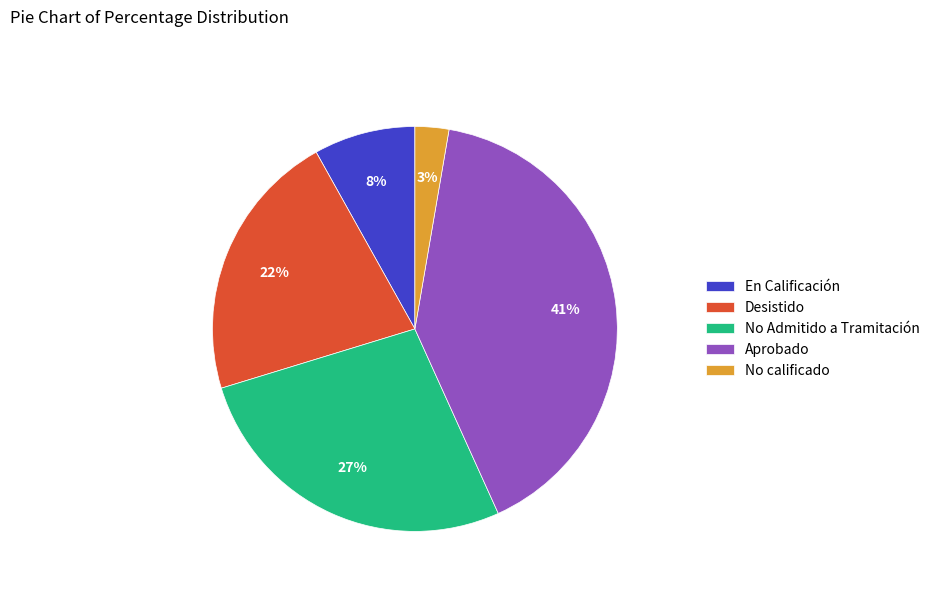

True or false: En Calificación accounts for 1% of the total.

False